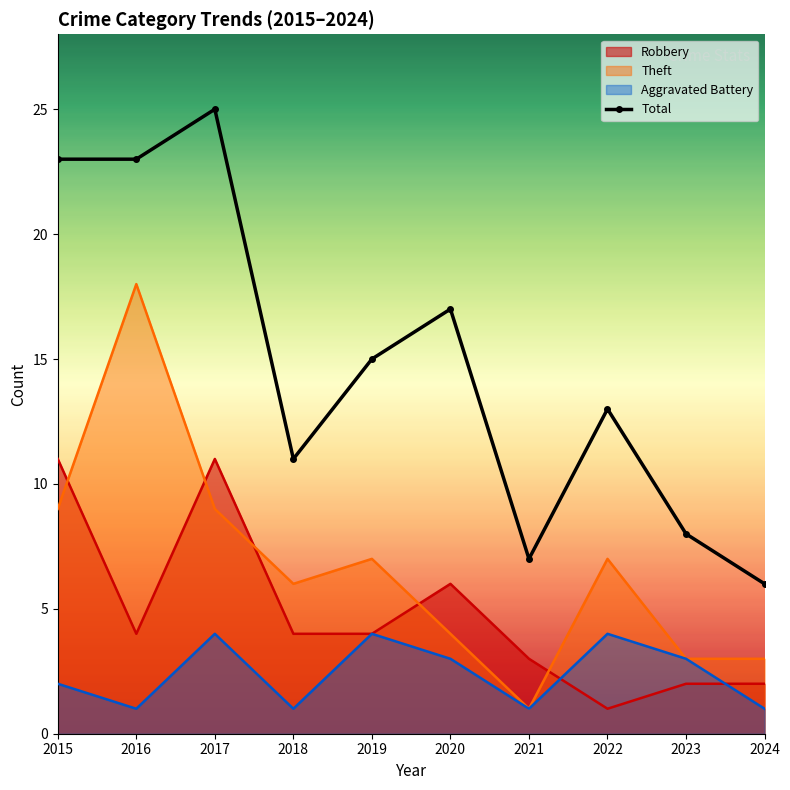

True or false: Robbery has more than 0 interior local peaks.

True